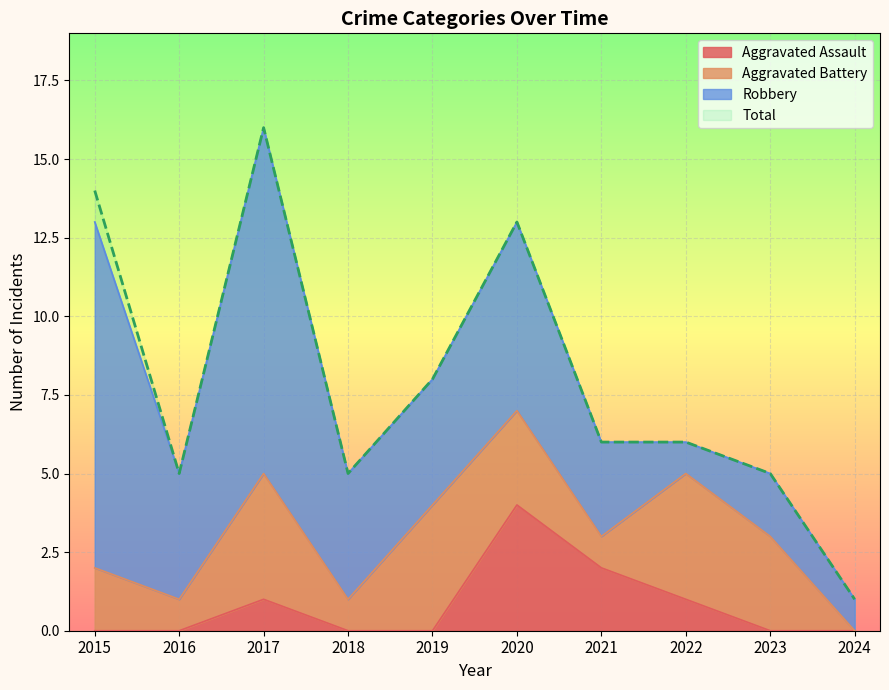

At which category does the chart reach its peak across all series?

2017